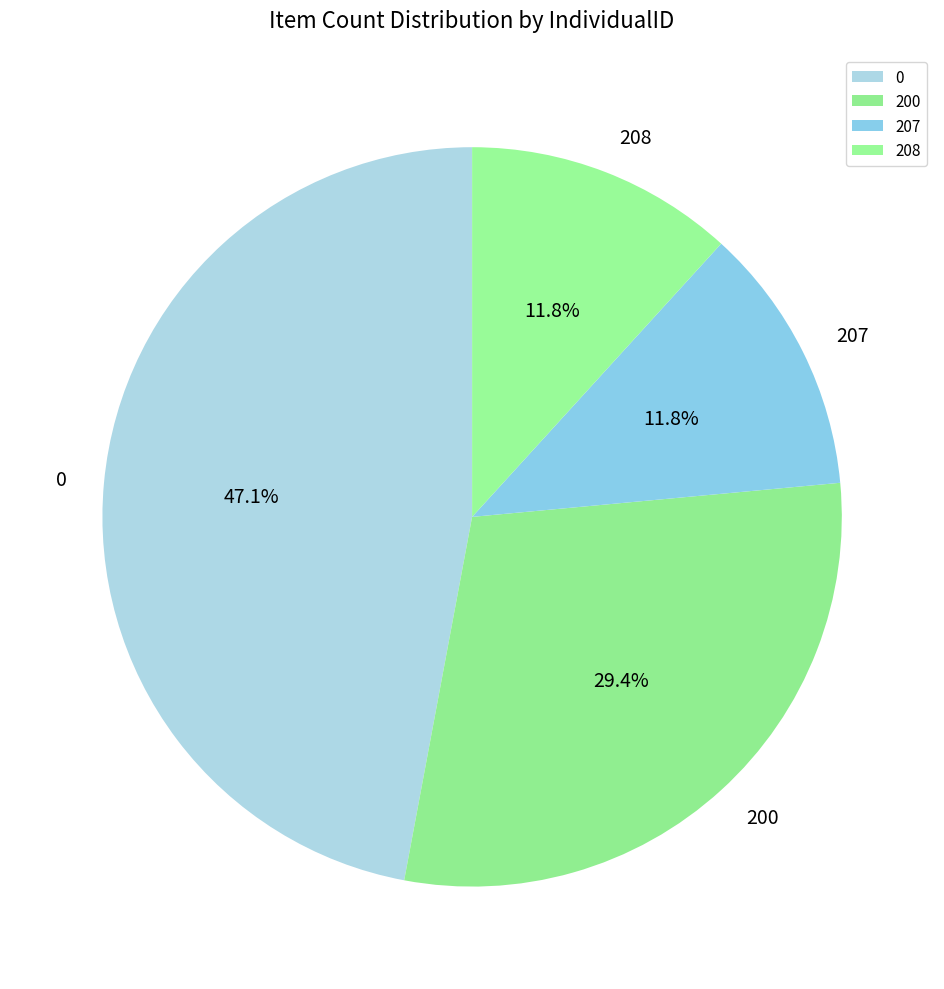

Does any single category account for the majority?

No